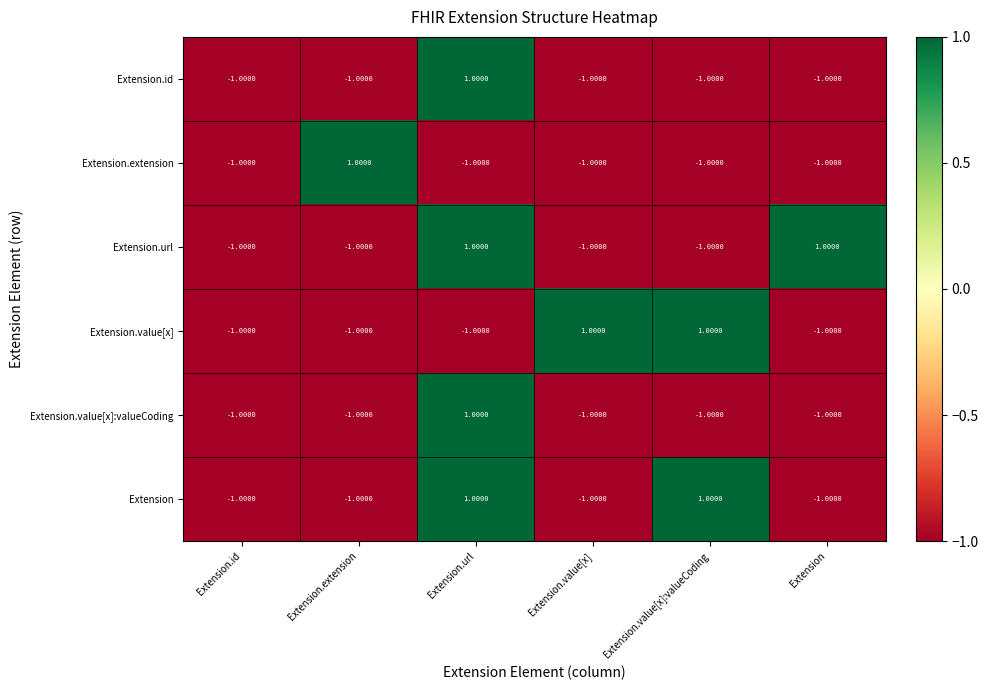

At how many categories does at least one series exceed 0?

5